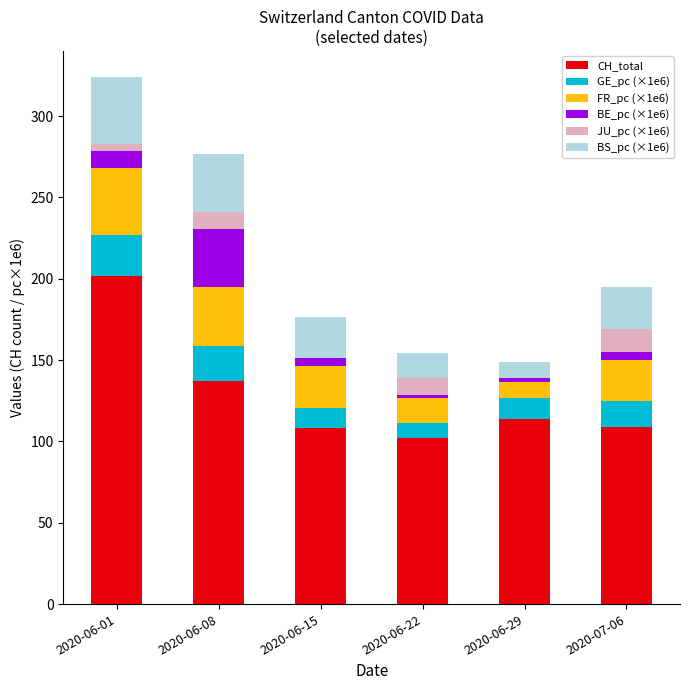

At which category is the sum across all series the highest?

2020-06-01